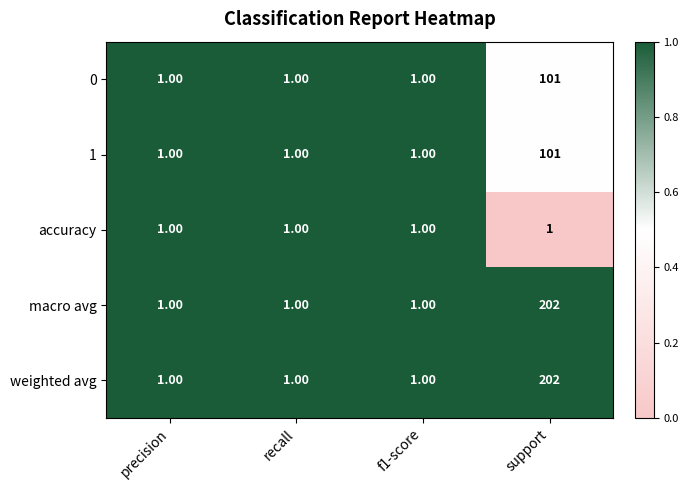

What is the sum of all macro avg values?

205